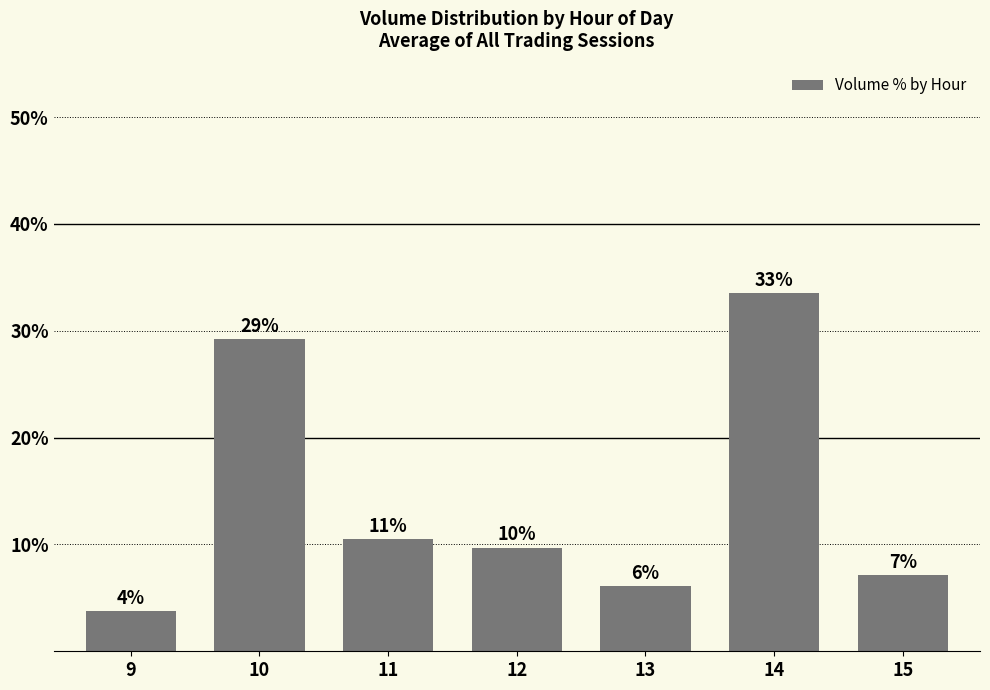

List the labels in order of value, smallest first.

9, 13, 15, 12, 11, 10, 14